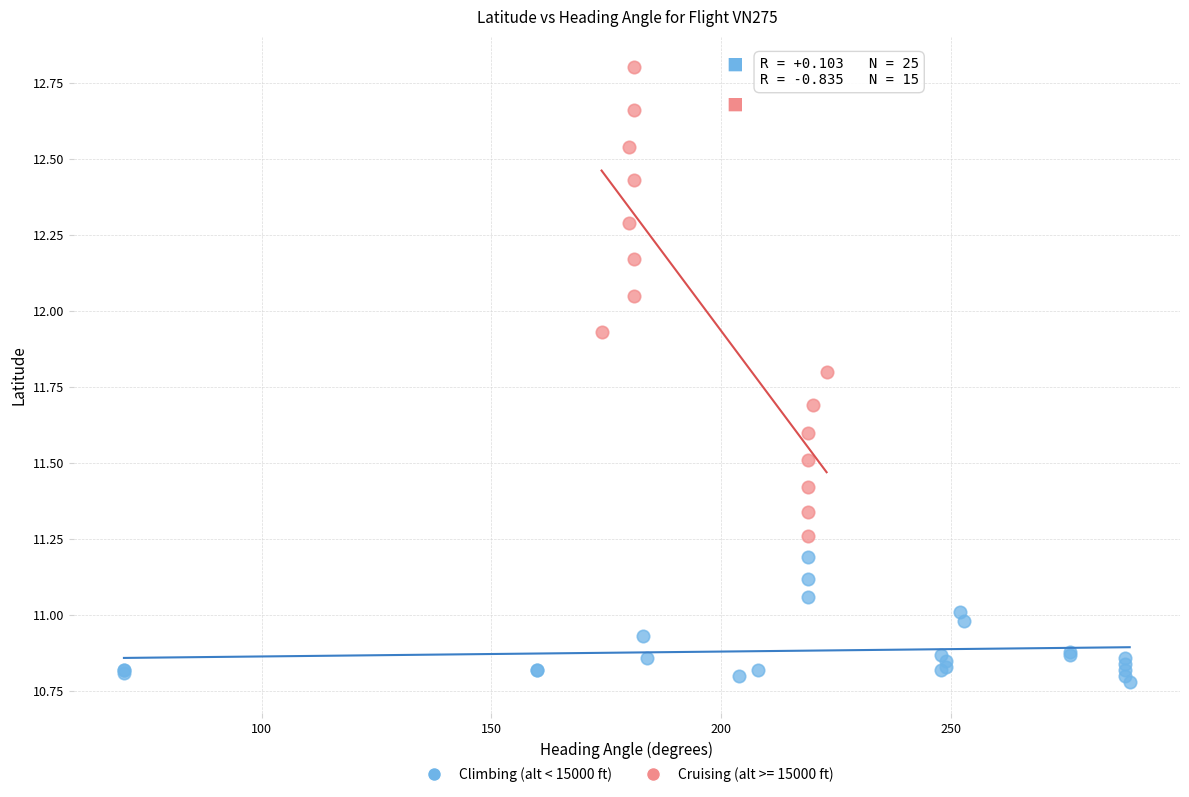

Which series has the widest spread of Y values?

Cruising (alt >= 15000 ft)